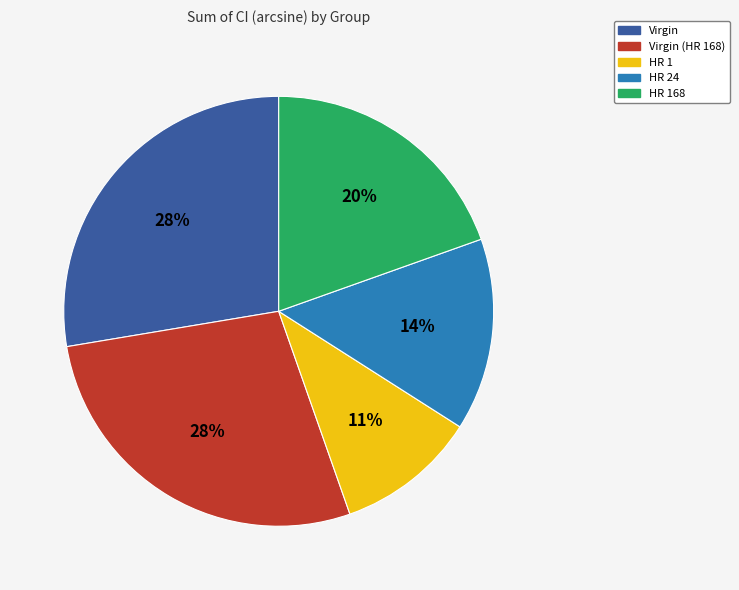

To the nearest percent, what percentage of the pie is HR 24?

14%